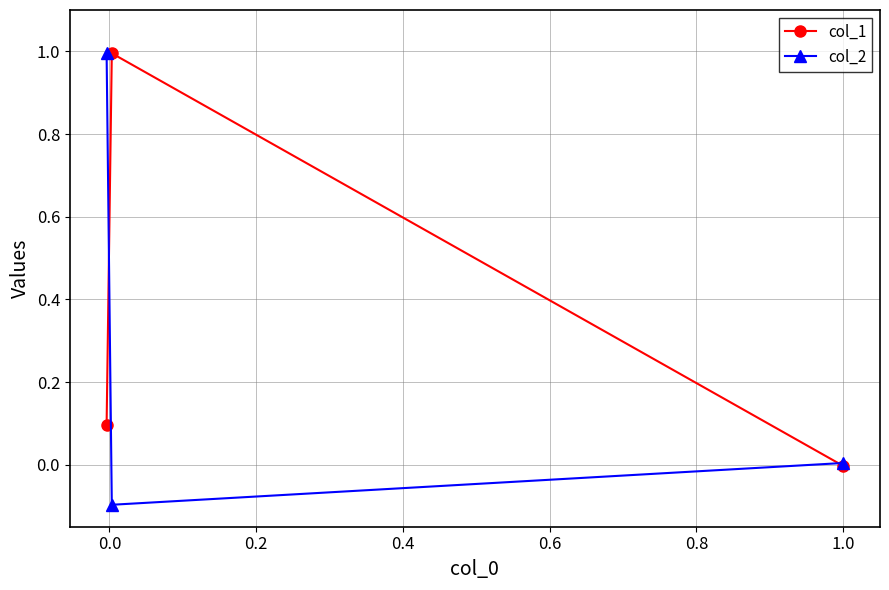

Does the chart have visible grid lines?

Yes